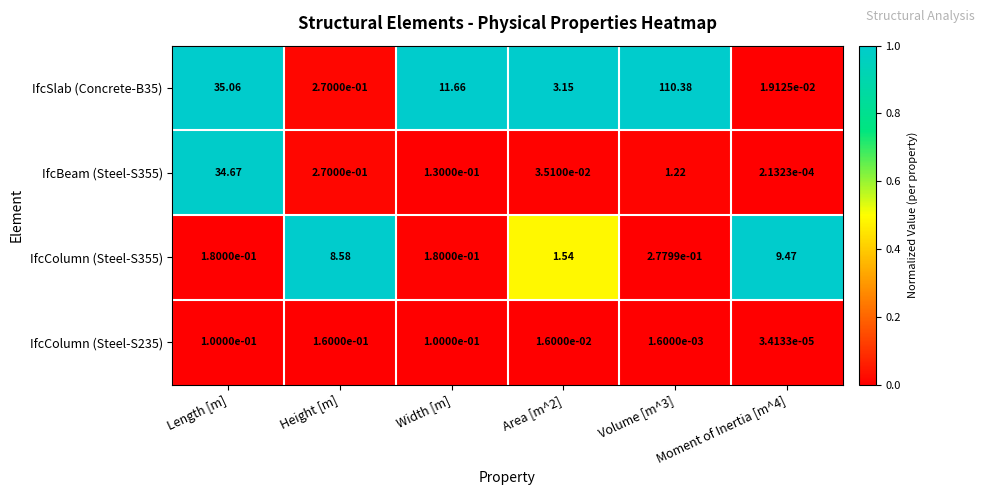

At which label is IfcSlab (Concrete-B35) closest to 55?

Length [m]